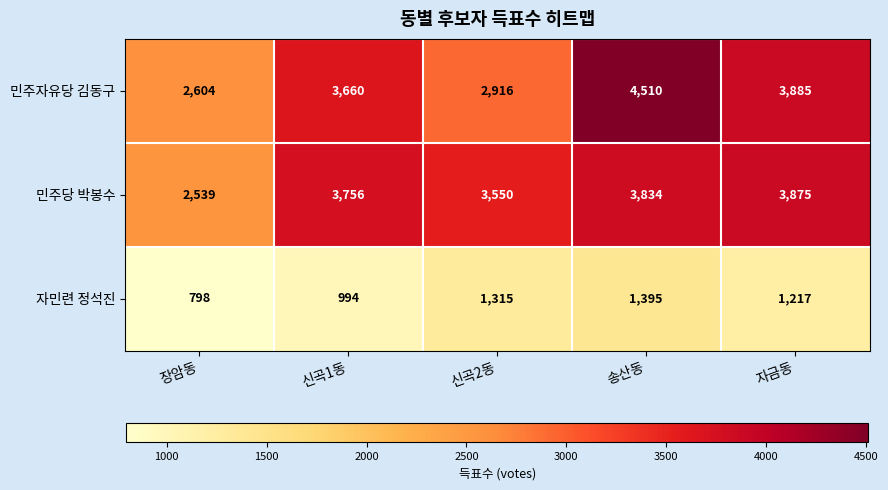

Where is 민주당 박봉수 nearest to the value 3207?

신곡2동